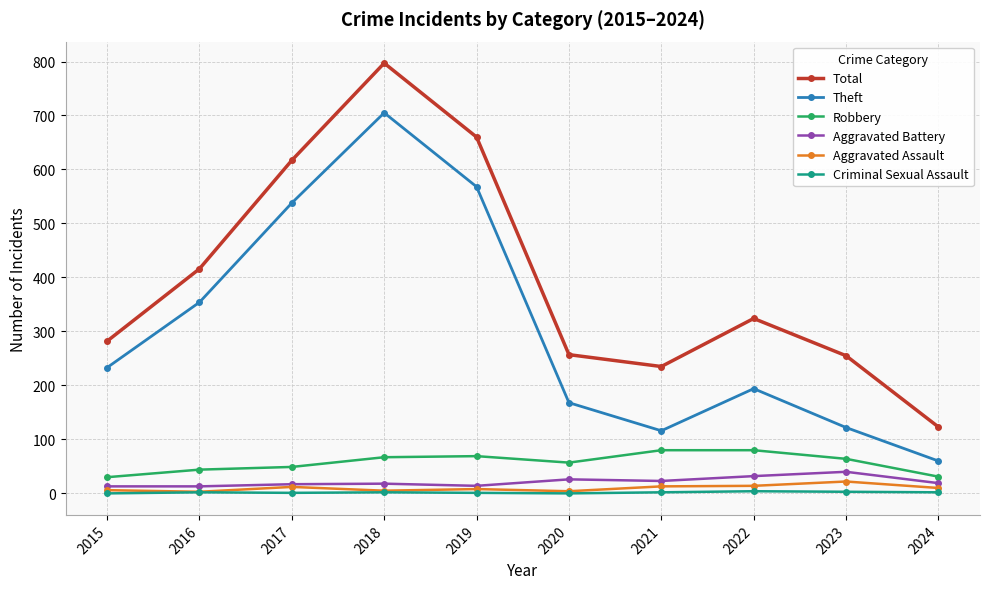

What is the highest value of the Theft series?

705